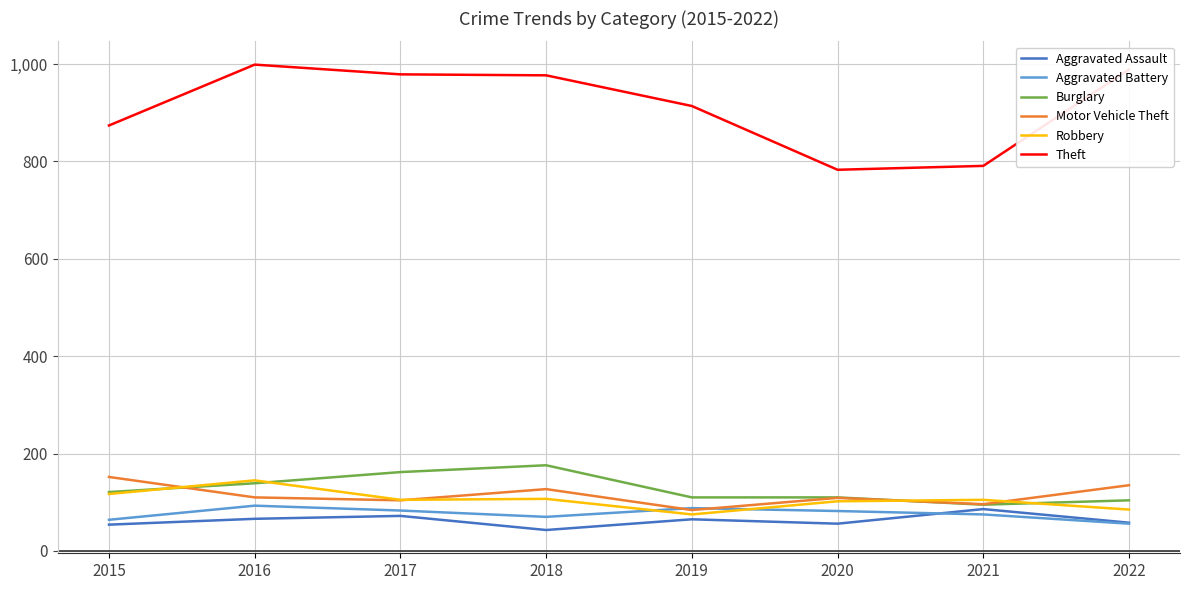

Which series ends up on top after the final intersection of Motor Vehicle Theft and Robbery?

Motor Vehicle Theft